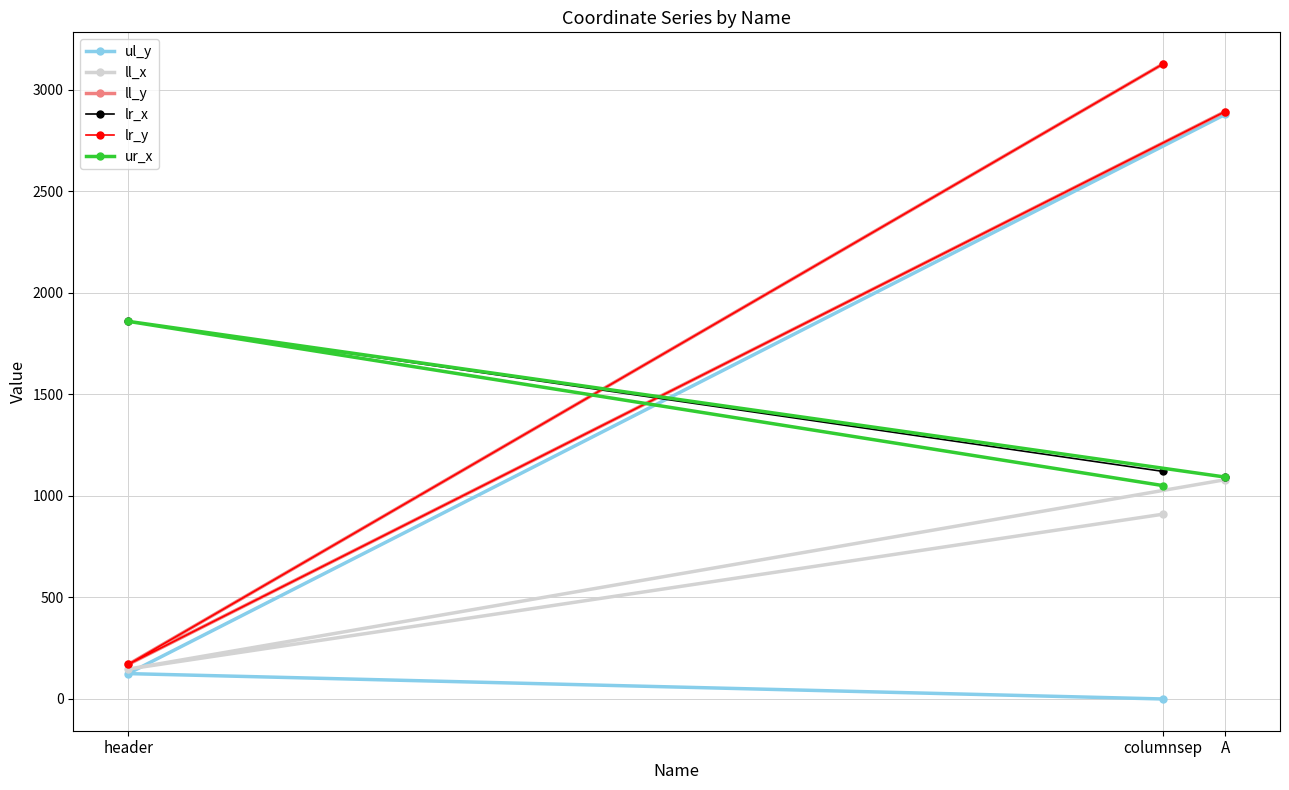

How many categories are shown in the chart?

3